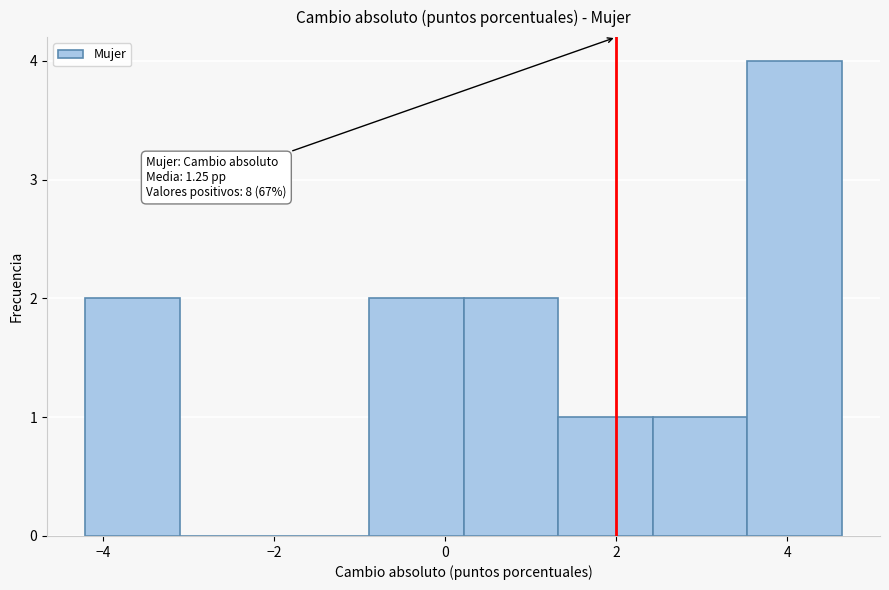

Which range on the x-axis has the tallest bar?

3.6 to 4.6